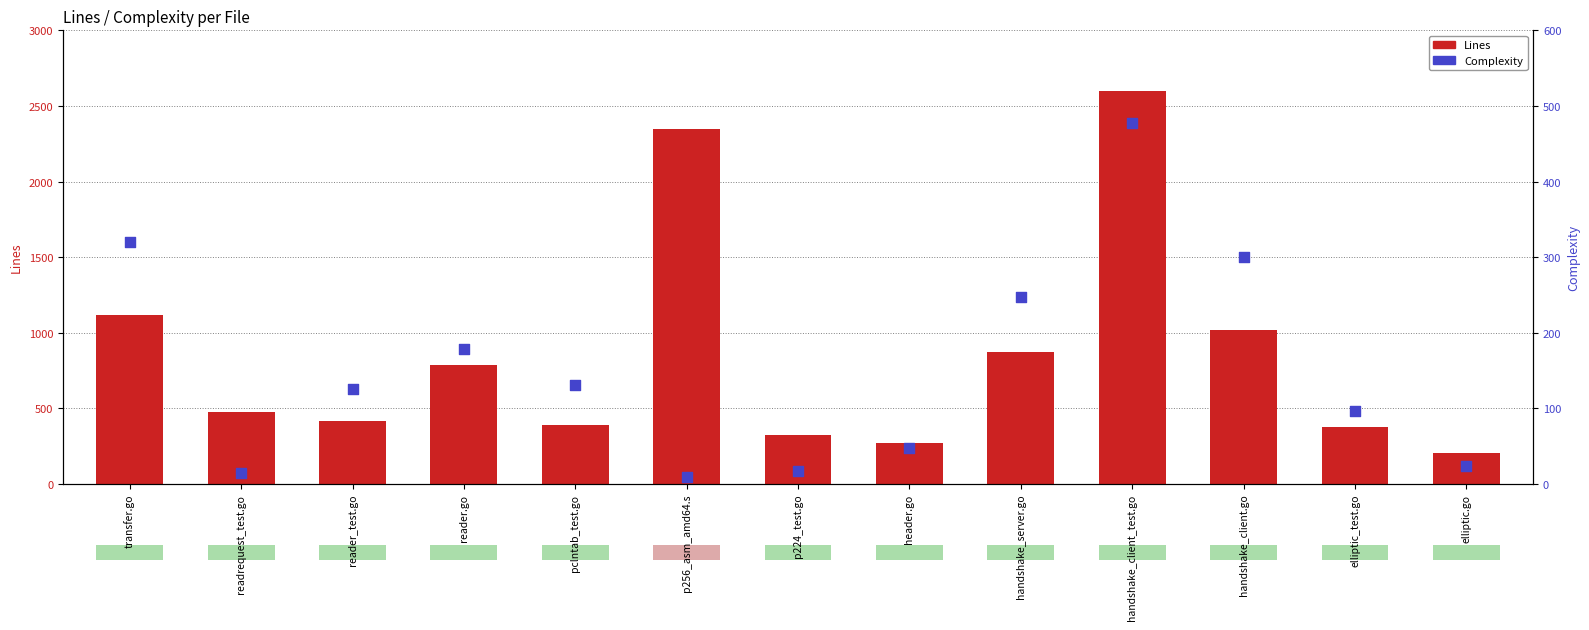

What is the total value across all series at elliptic.go?

231